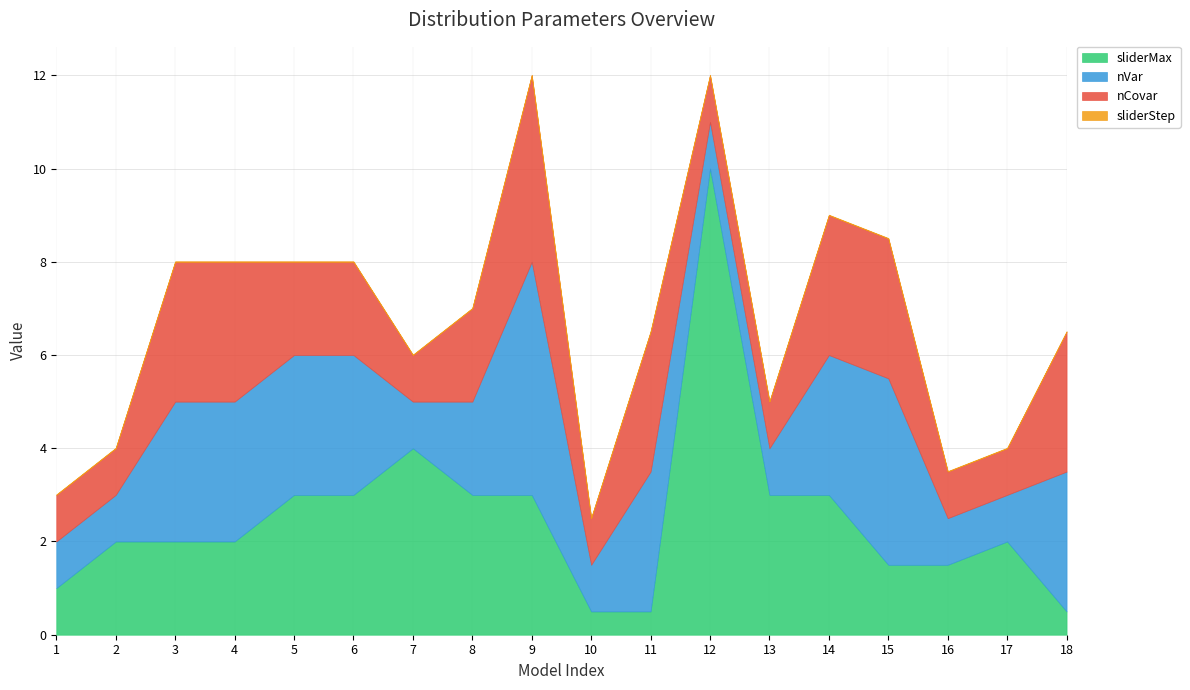

Reading right to left, list all the values displayed in this chart.

sliderMax: 0.5	2.0	1.5	1.5	3.0	3.0	10.0	0.5	0.5	3.0	3.0	4.0	3.0	3.0	2.0	2.0	2.0	1.0
nVar: 3.0	1.0	1.0	4.0	3.0	1.0	1.0	3.0	1.0	5.0	2.0	1.0	3.0	3.0	3.0	3.0	1.0	1.0
nCovar: 3.0	1.0	1.0	3.0	3.0	1.0	1.0	3.0	1.0	4.0	2.0	1.0	2.0	2.0	3.0	3.0	1.0	1.0
sliderStep: 0.0	0.0	0.0	0.0	0.0	0.0	0.0	0.0	0.0	0.0	0.0	0.0	0.0	0.0	0.0	0.0	0.0	0.0